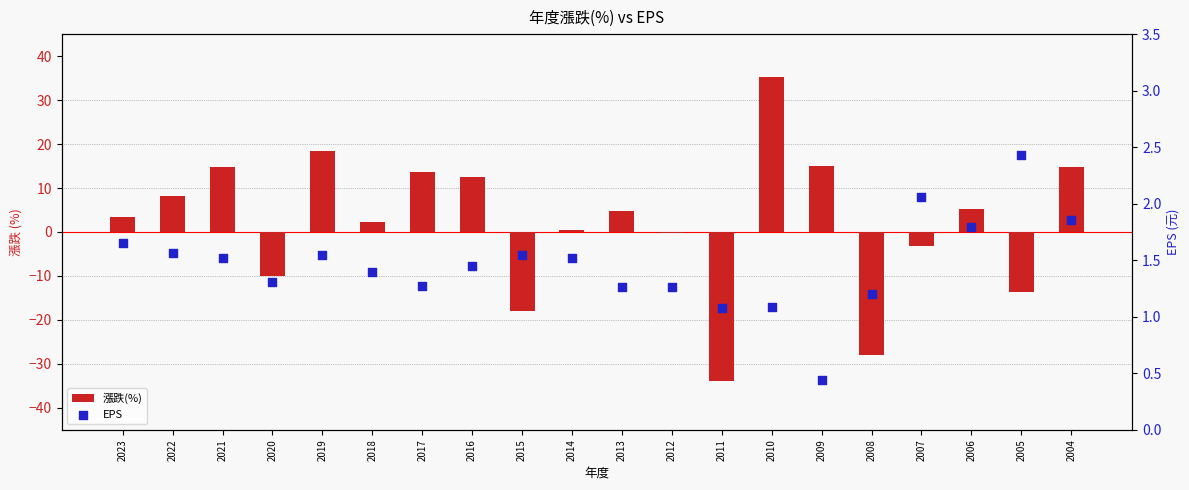

What is the total value across all series at 2004?

16.7